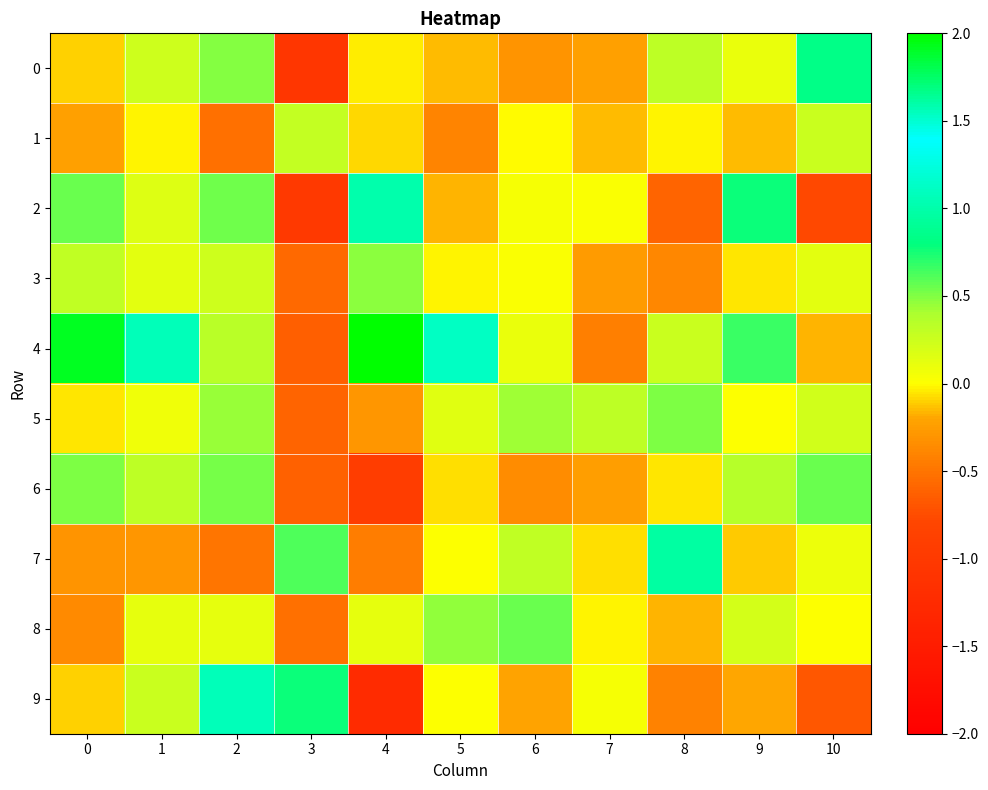

Rank the series at 2 from highest to lowest value.

9, 2, 6, 0, 5, 4, 3, 8, 7, 1